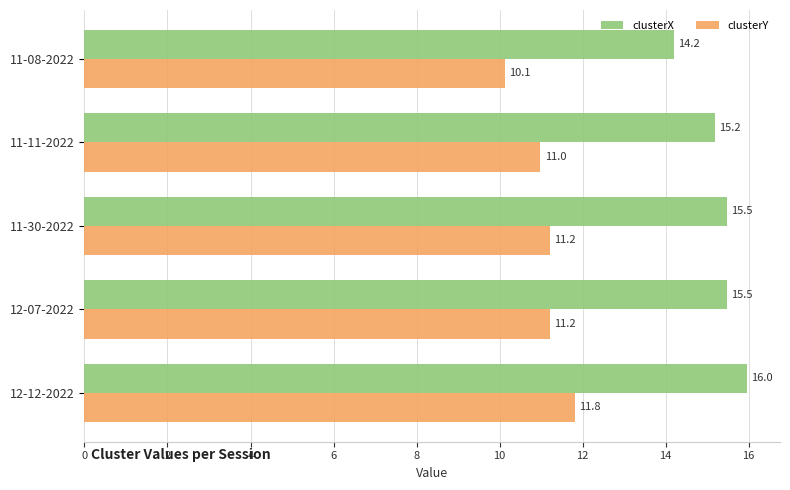

True or false: clusterX has a value of 8.6 at 11-30-2022.

False